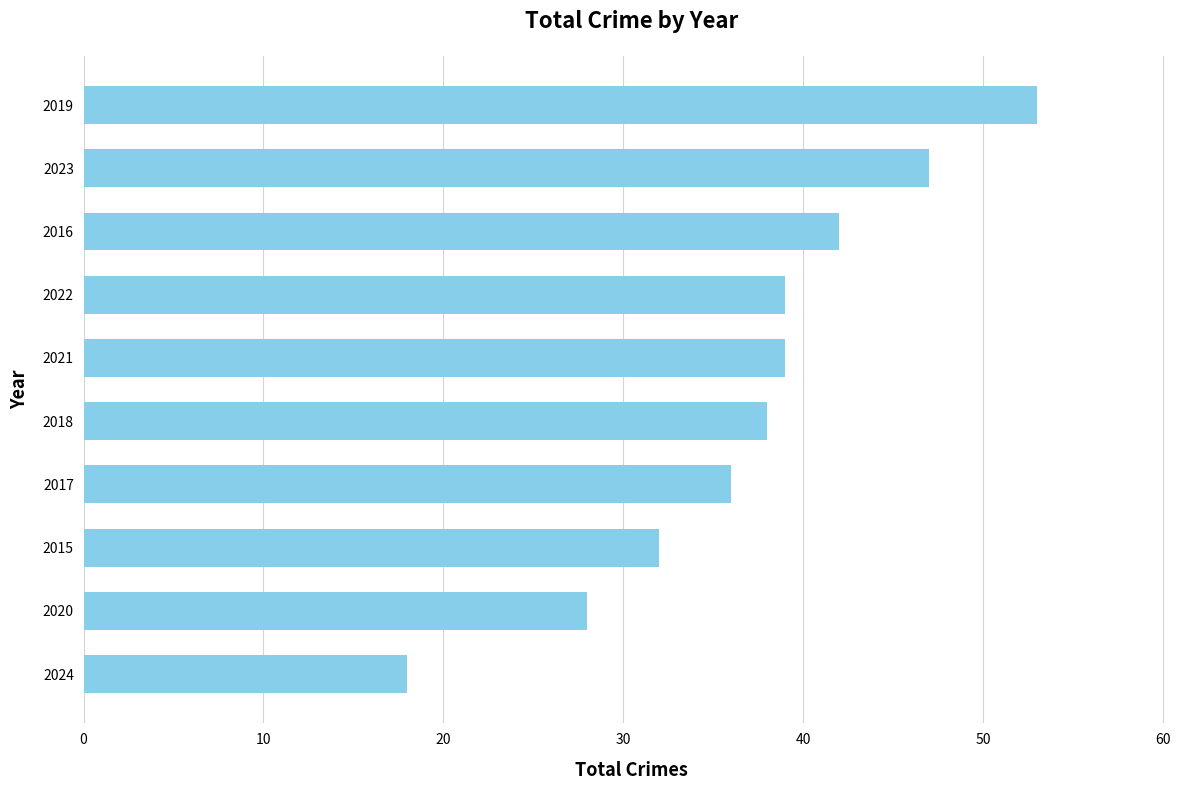

Reading bottom to top, transcribe all the data shown in this chart.

2024=18	2020=28	2015=32	2017=36	2018=38	2021=39	2022=39	2016=42	2023=47	2019=53